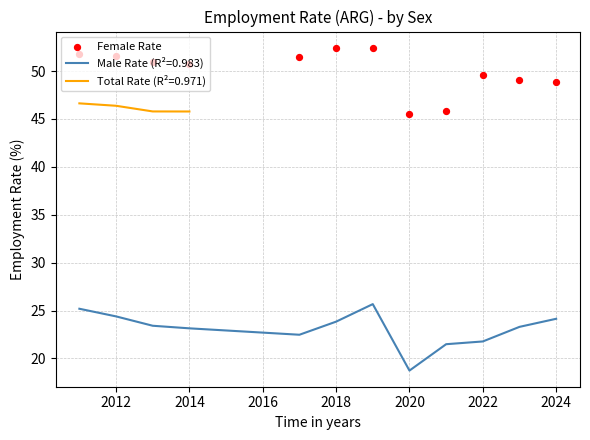

Which category has the lowest value in the Male Rate (R²=0.983) series?

2020